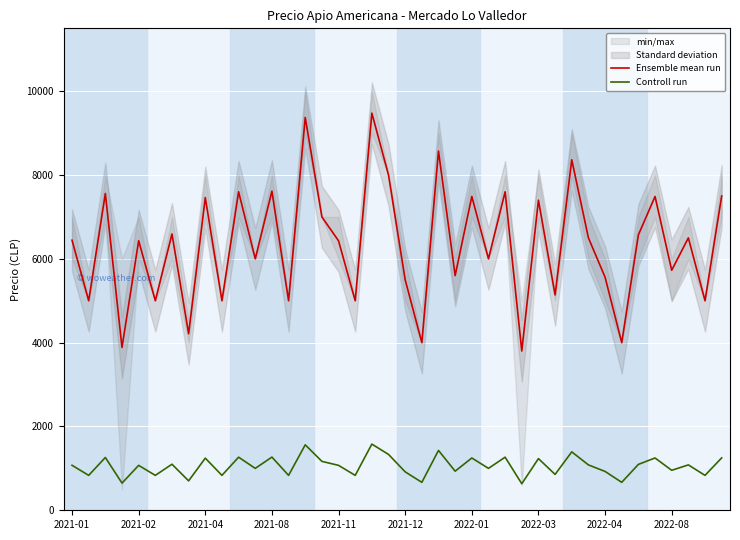

What is the difference between the second highest and second lowest values in the Ensemble mean run series?

5489